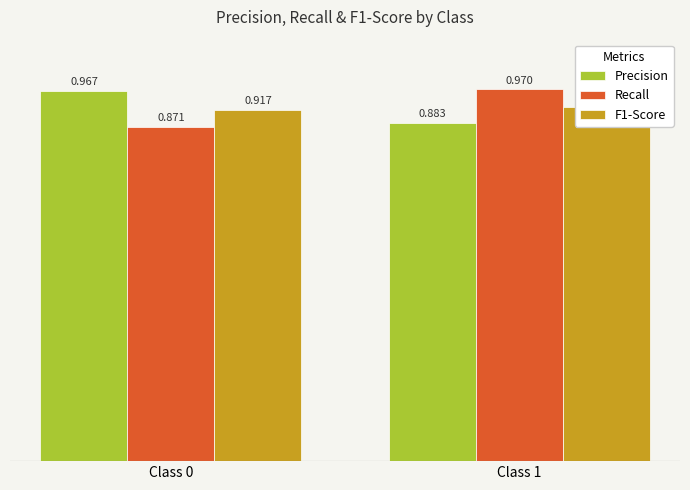

How many categories are shown in the chart?

2